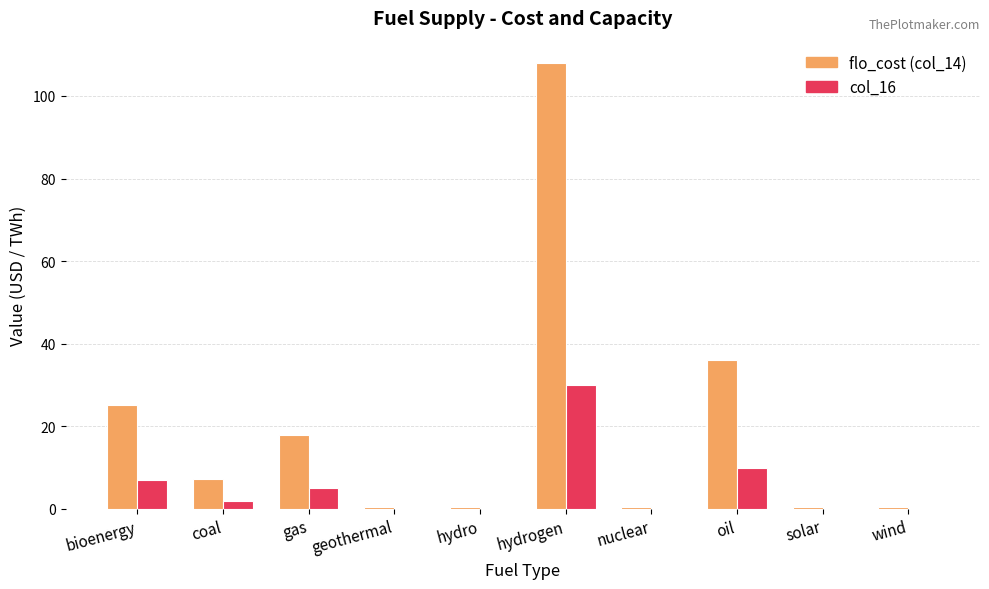

What is the total value across all series at coal?

9.2